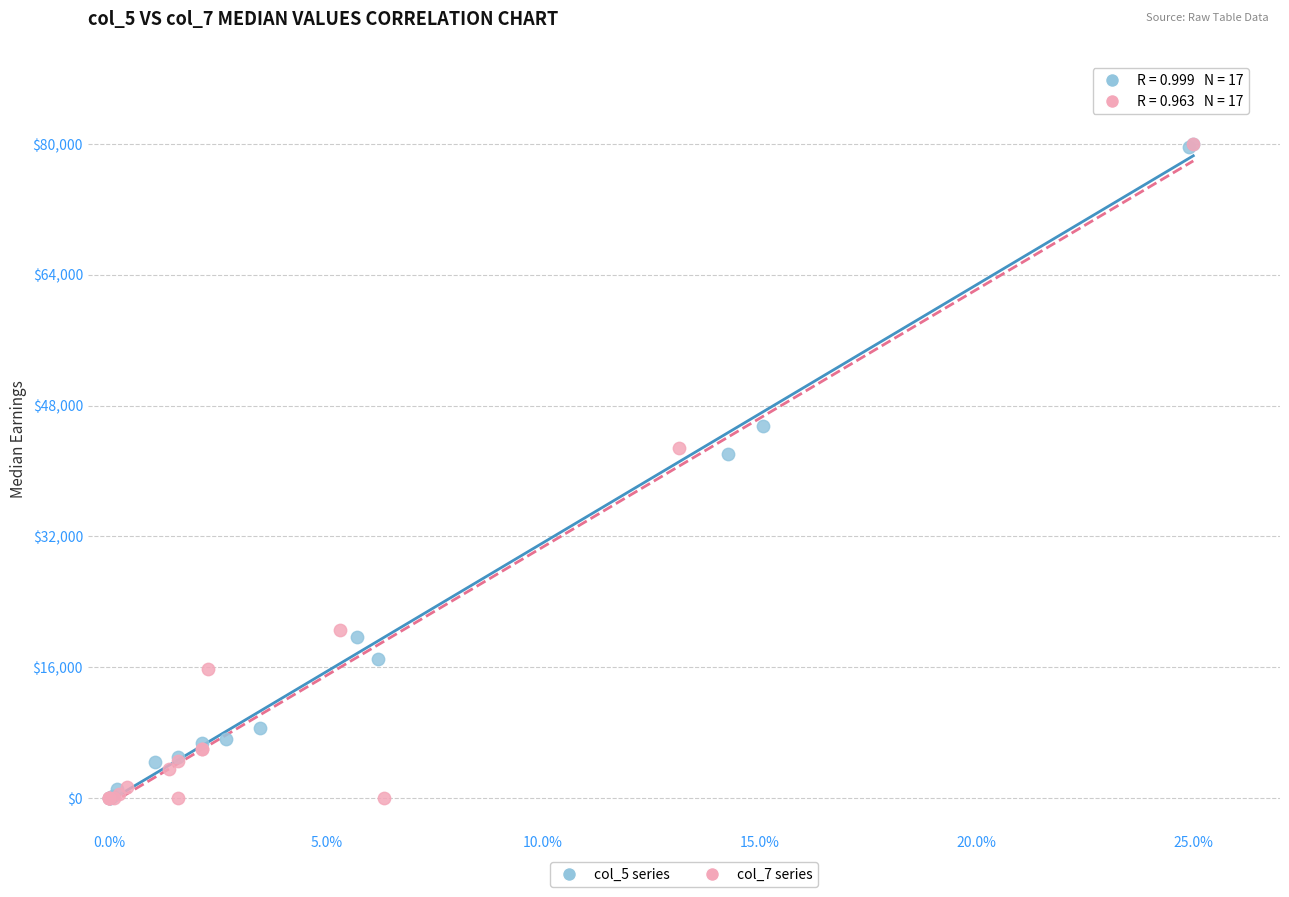

What are all the series names shown in the legend?

col_5 series, col_7 series